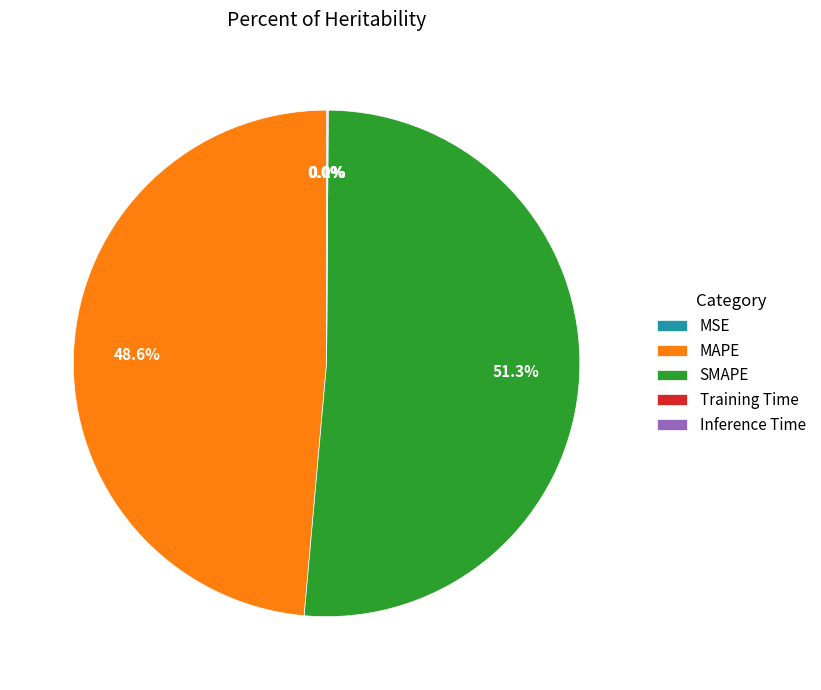

Does MAPE account for over 50% of the chart?

No